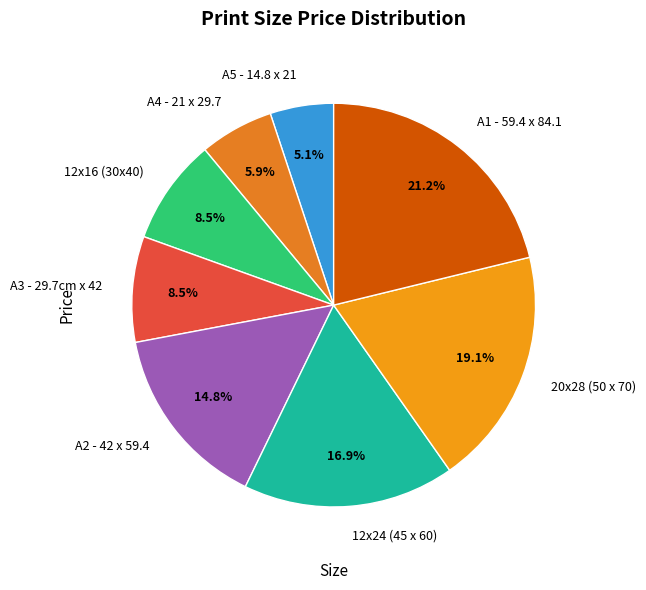

Does any single category account for the majority?

No